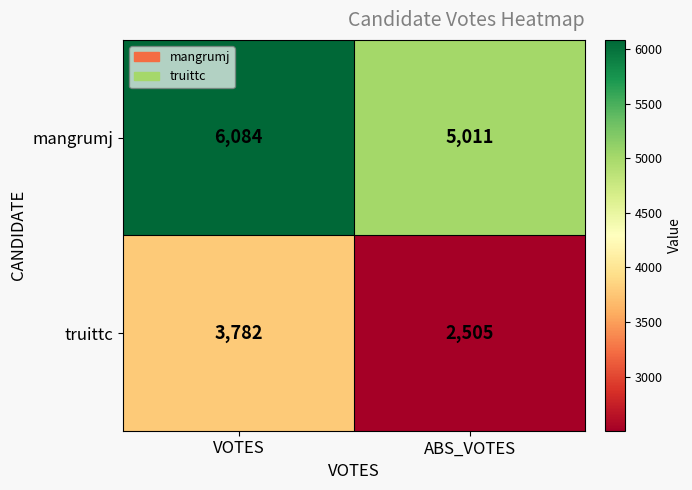

Reading right to left, transcribe all the data shown in this chart.

mangrumj: ABS_VOTES=5011	VOTES=6084
truittc: ABS_VOTES=2505	VOTES=3782